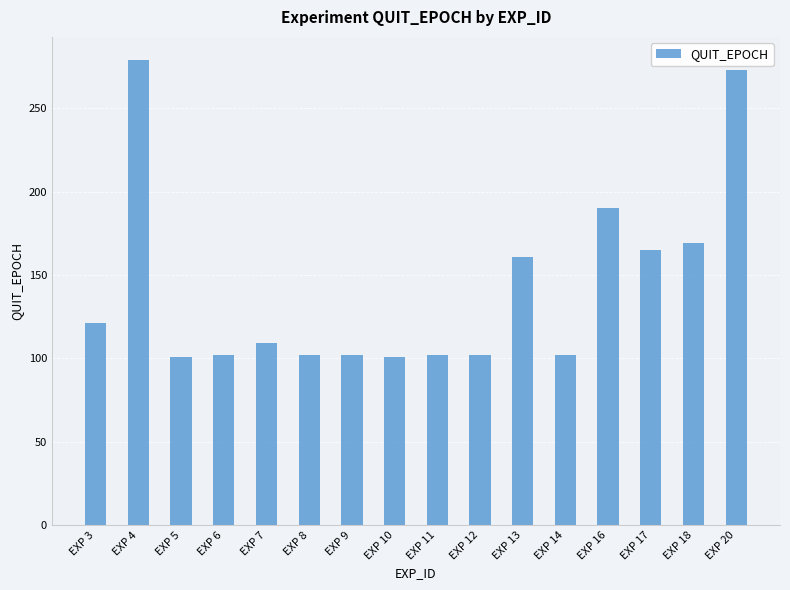

What is the difference between the values at EXP 12 and EXP 10?

1